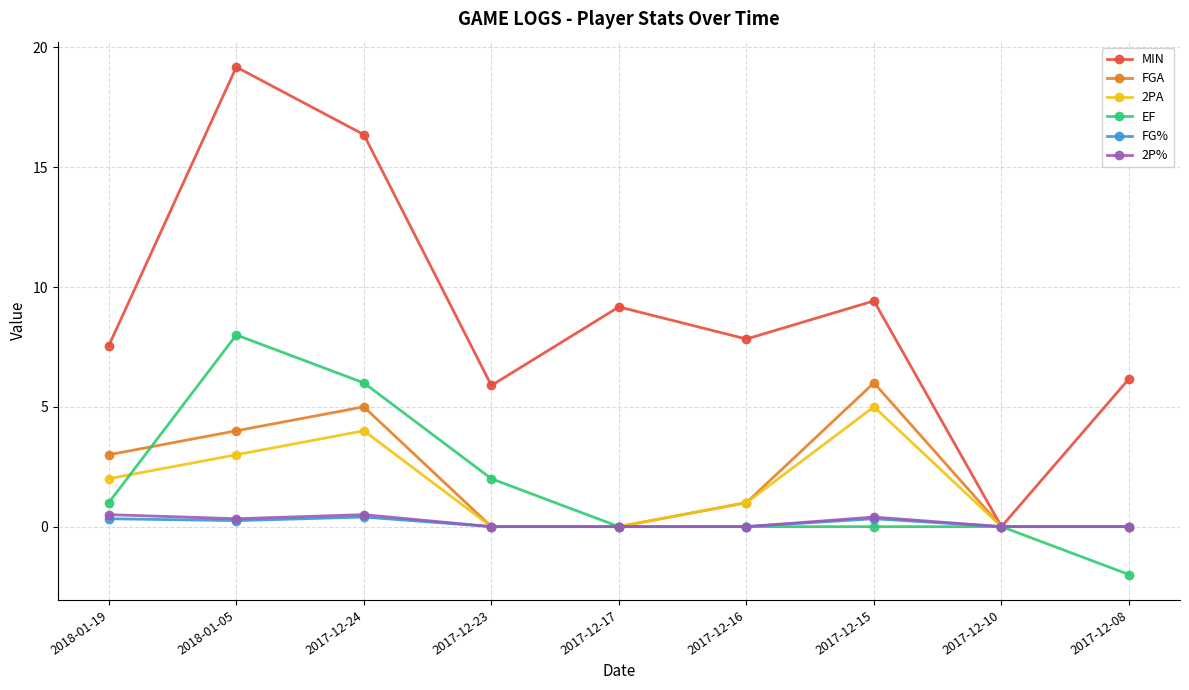

The value of EF at 2017-12-15 is 0.0. True or false?

True